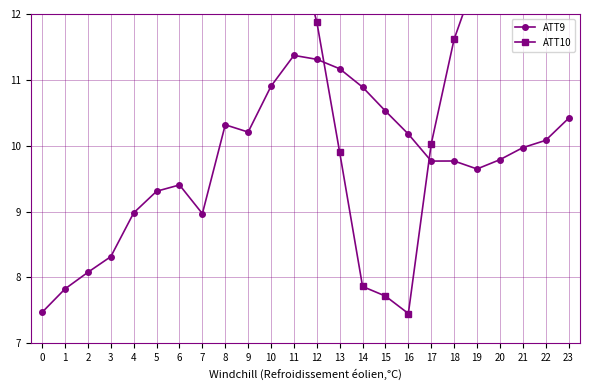

The ATT9 series shows 9.6 at 19. True or false?

True